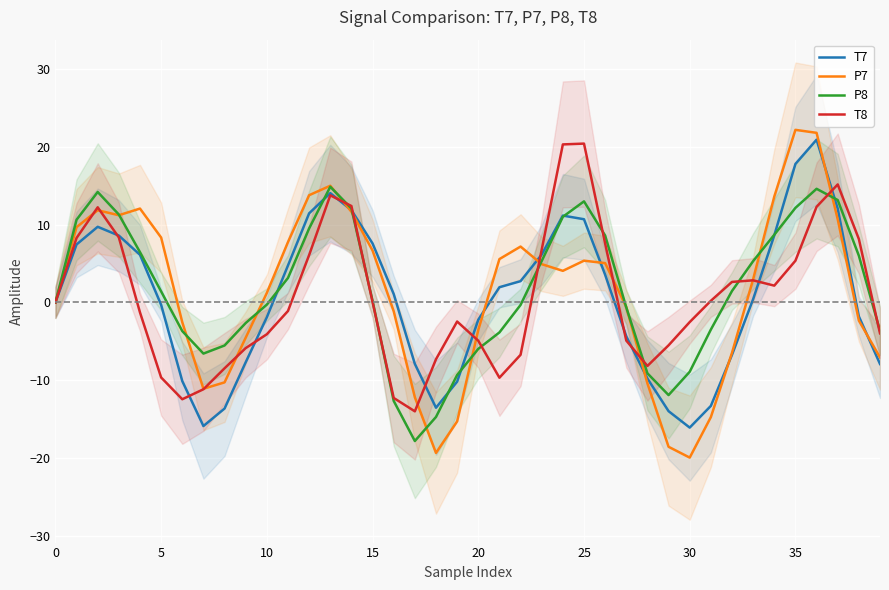

True or false: P8 and T7 cross at least once.

True